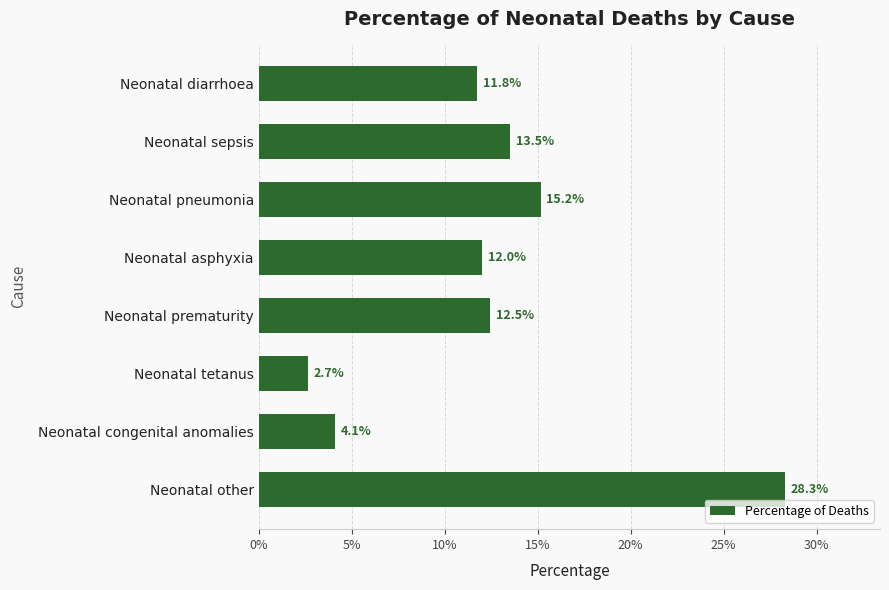

Are the bars horizontal?

Yes